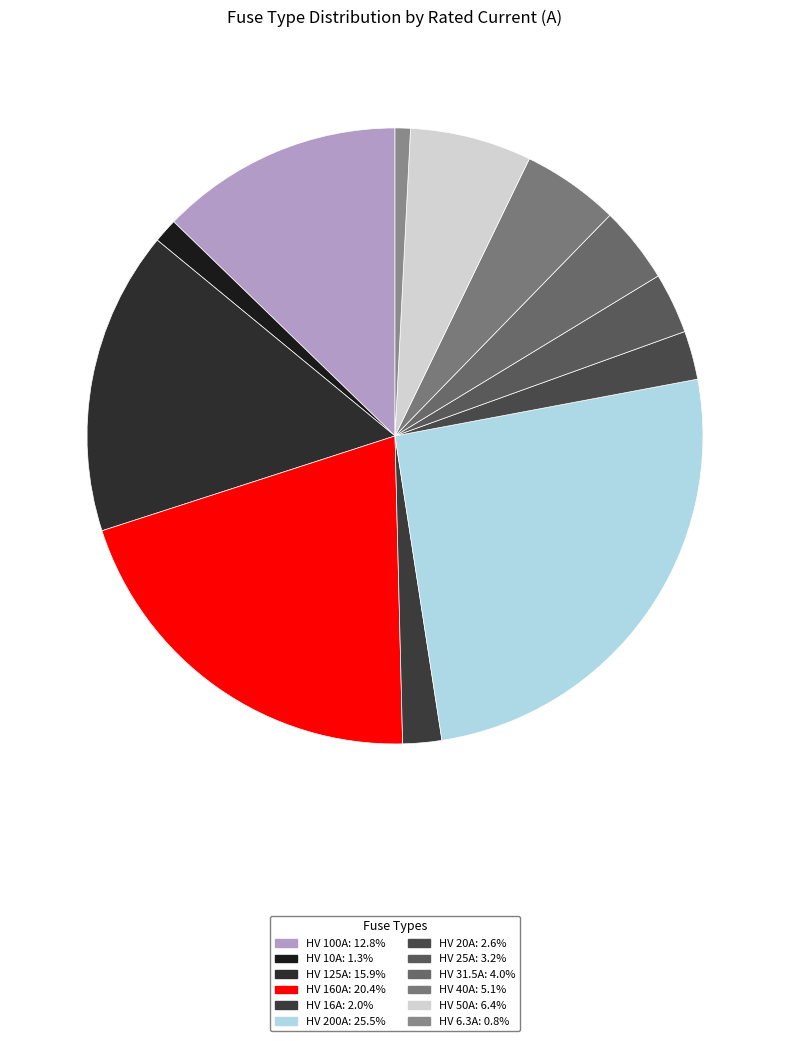

Combined, what portion of the pie is HV 125A and HV 16A?

18.0%